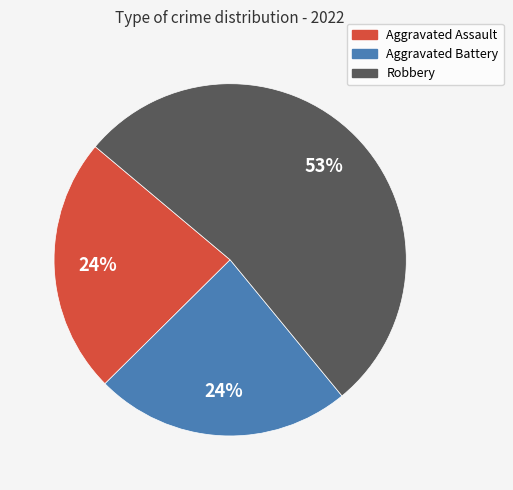

To the nearest percent, what is the average slice percentage?

33%